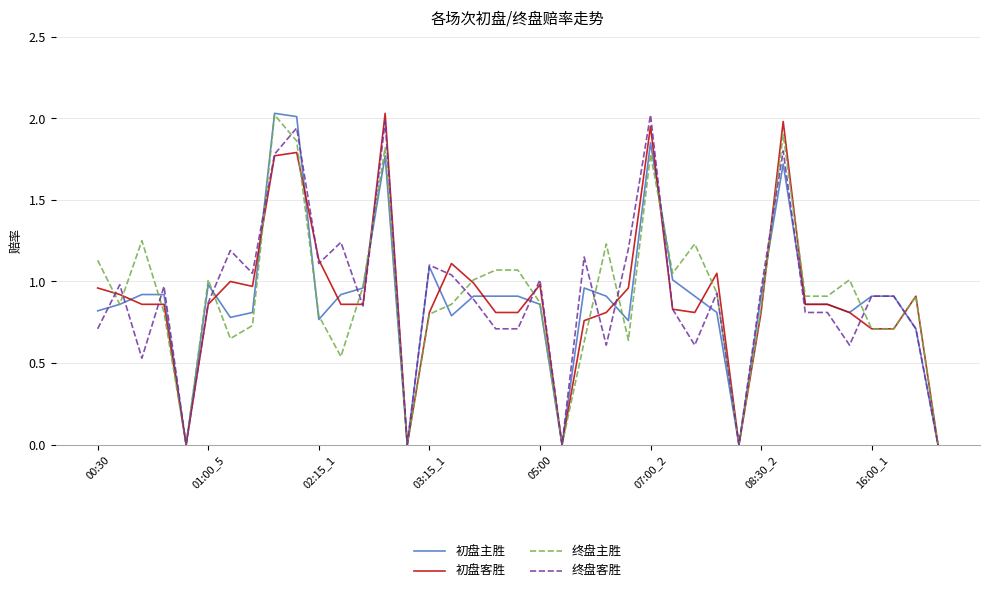

Is this an area chart (filled region under the line)?

No